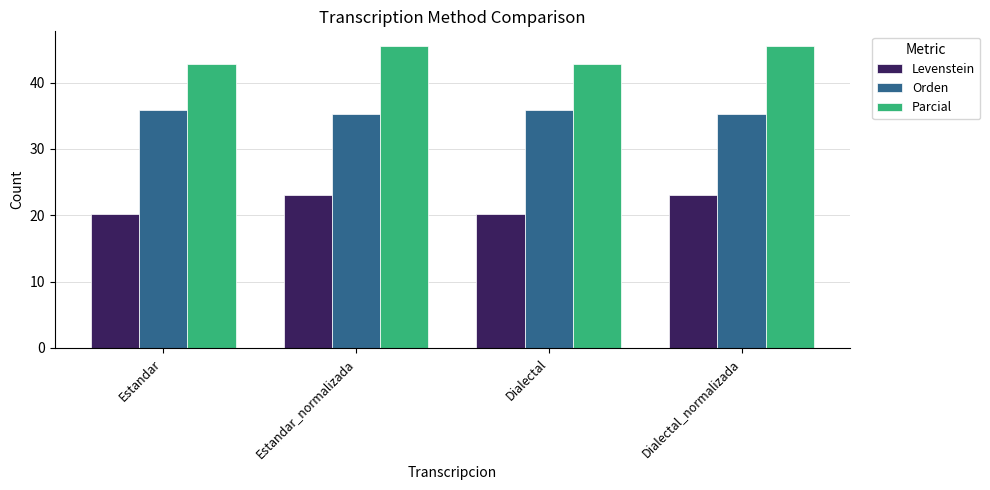

What is the value of the Orden bar at the 2nd from the left?

35.2